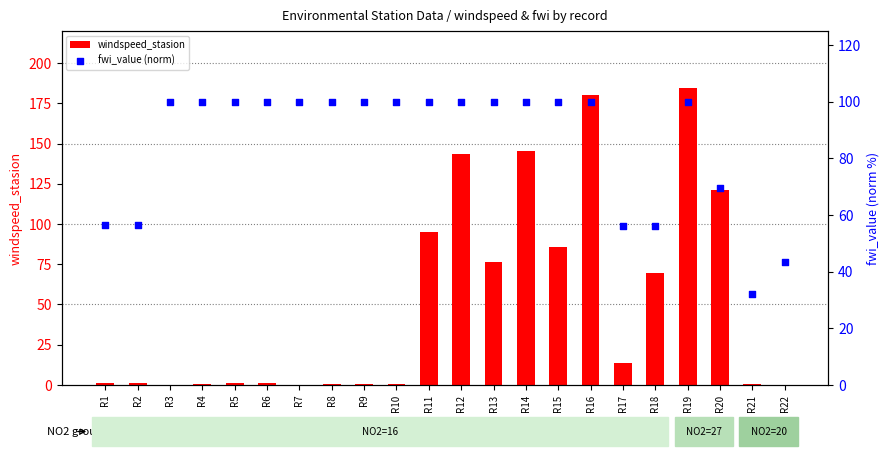

At which category is the sum across all series the highest?

R19